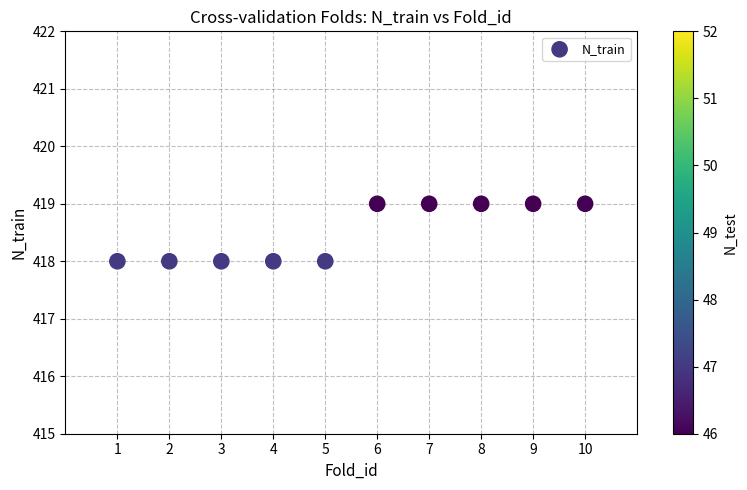

What is the range of X values (max minus min)?

9